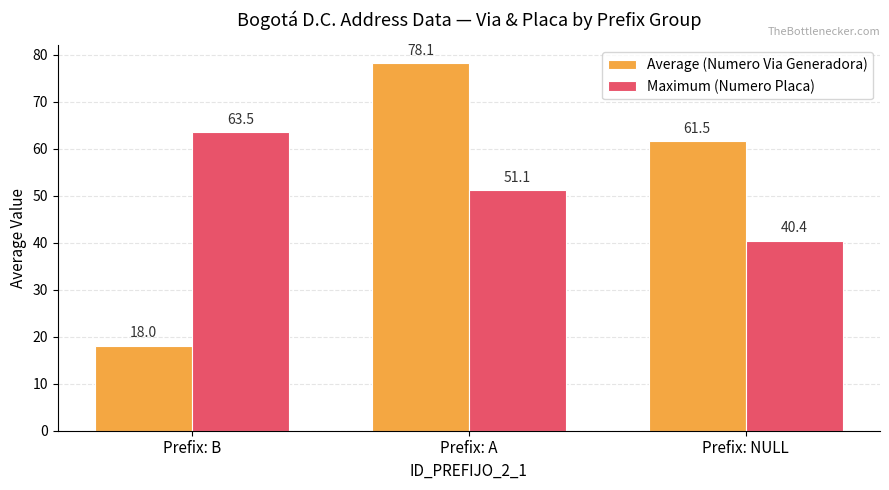

What is the difference between the highest and lowest values at Prefix: A?

27.0